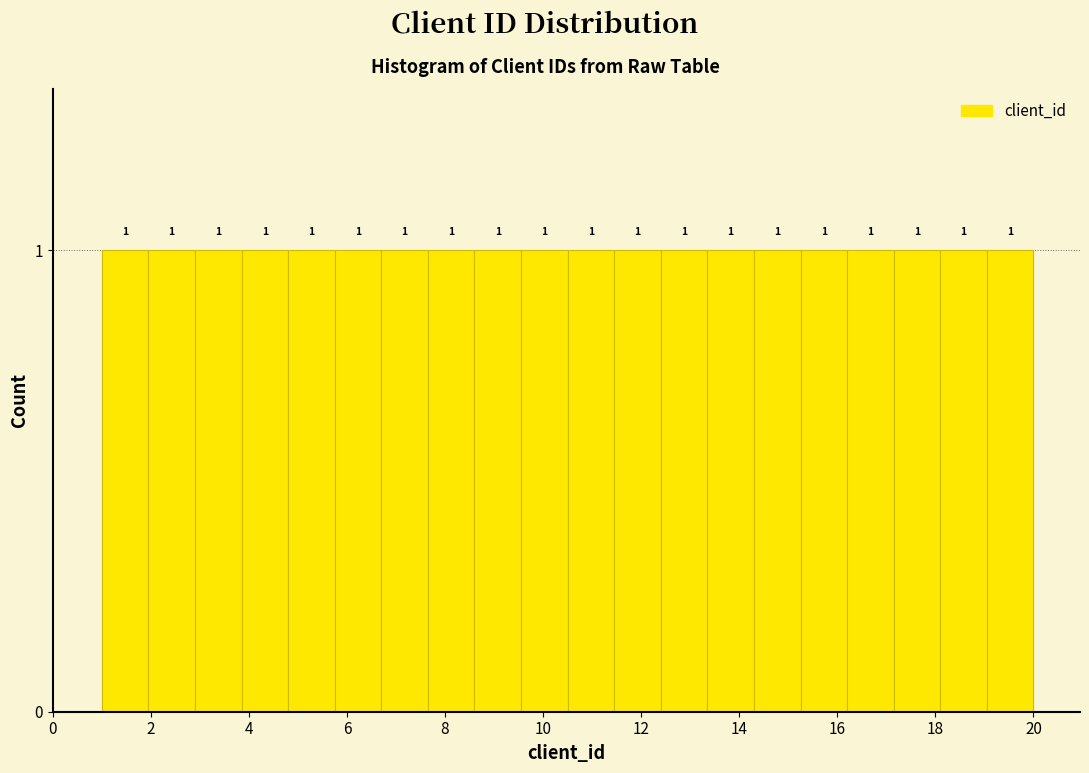

Reading left to right, list every bar in this chart as the range it spans on the x-axis followed by its height. The bar edges are not printed on the chart, so give them approximately, as read against the axis.

1.00 to 1.95: 1
1.95 to 2.90: 1
2.90 to 3.85: 1
3.85 to 4.80: 1
4.80 to 5.75: 1
5.75 to 6.70: 1
6.70 to 7.65: 1
7.65 to 8.60: 1
8.60 to 9.55: 1
9.55 to 10.50: 1
10.50 to 11.45: 1
11.45 to 12.40: 1
12.40 to 13.35: 1
13.35 to 14.30: 1
14.30 to 15.25: 1
15.25 to 16.20: 1
16.20 to 17.15: 1
17.15 to 18.10: 1
18.10 to 19.05: 1
19.05 to 20.00: 1